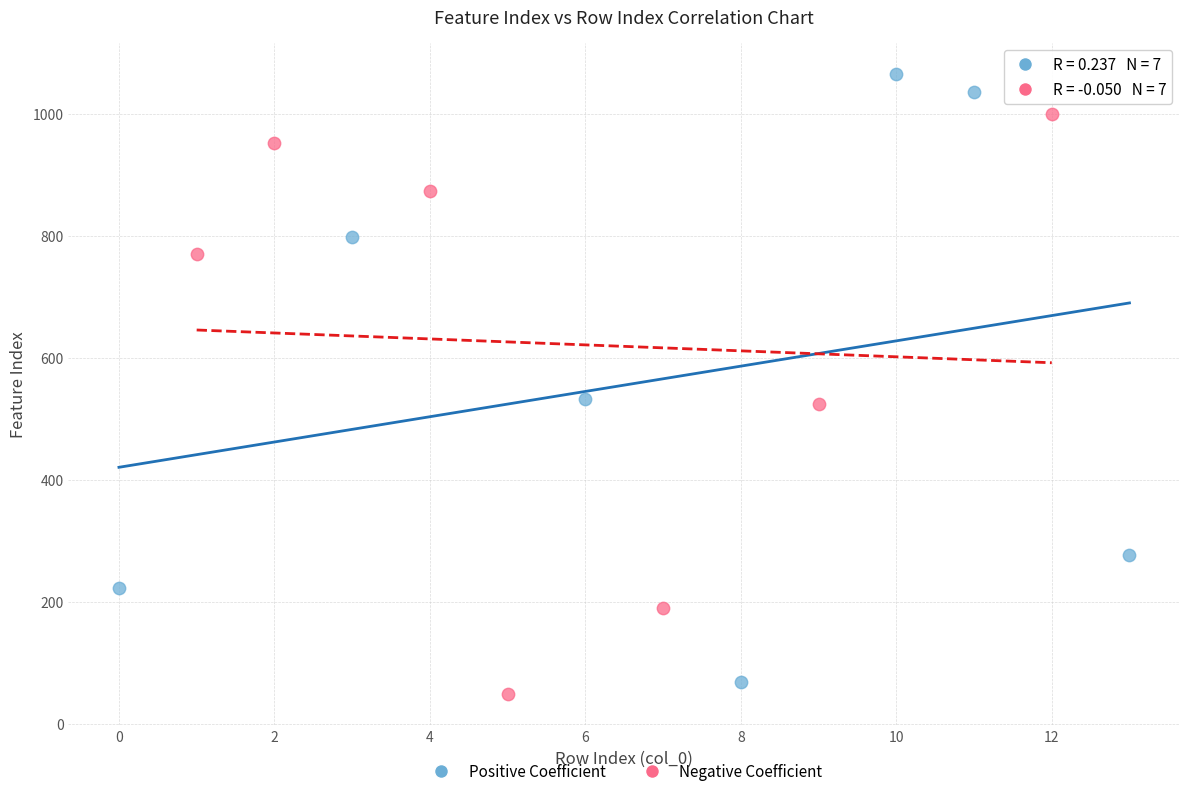

Which series contains the highest Y value?

Positive Coefficient